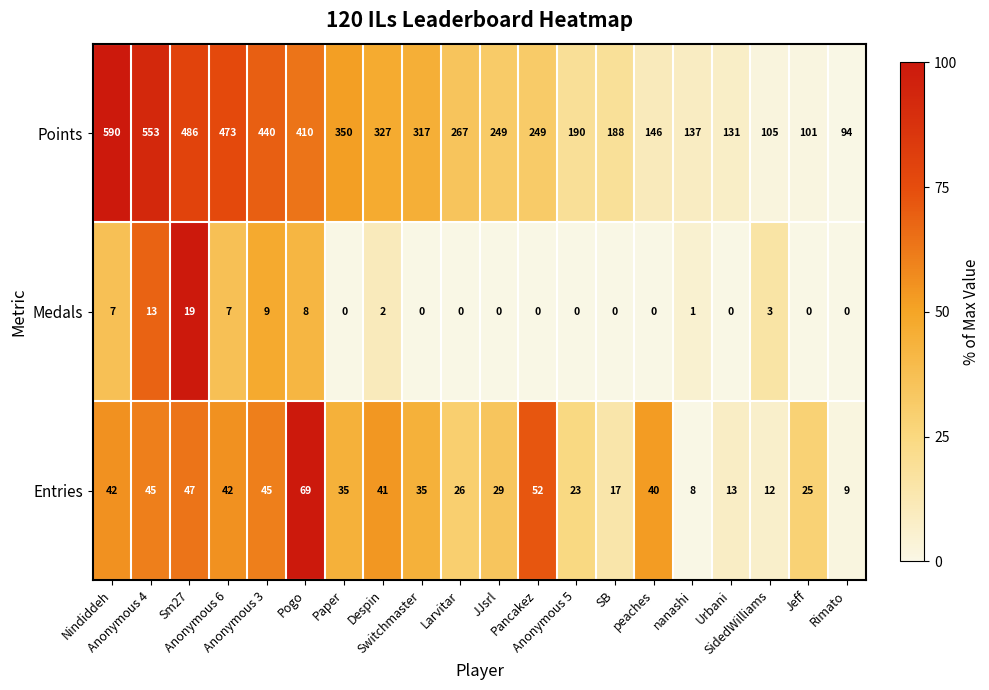

What is the sum of all Entries values?

655